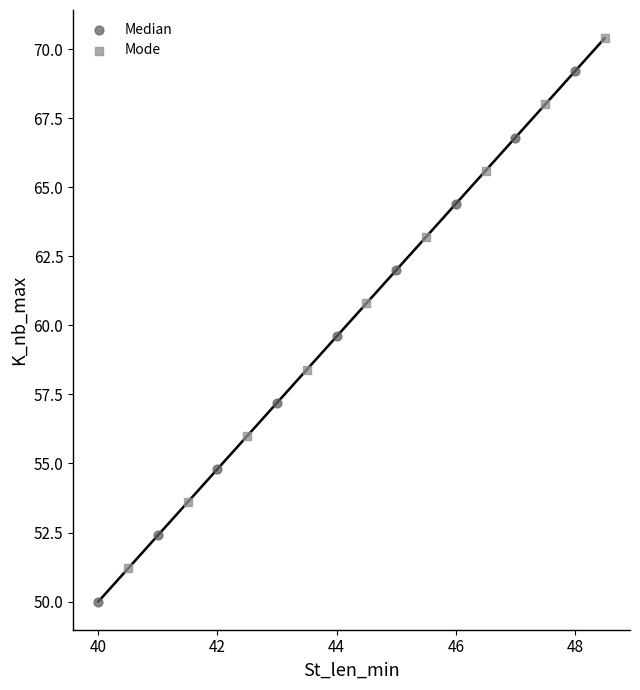

What are all the series names shown in the legend?

Median, Mode